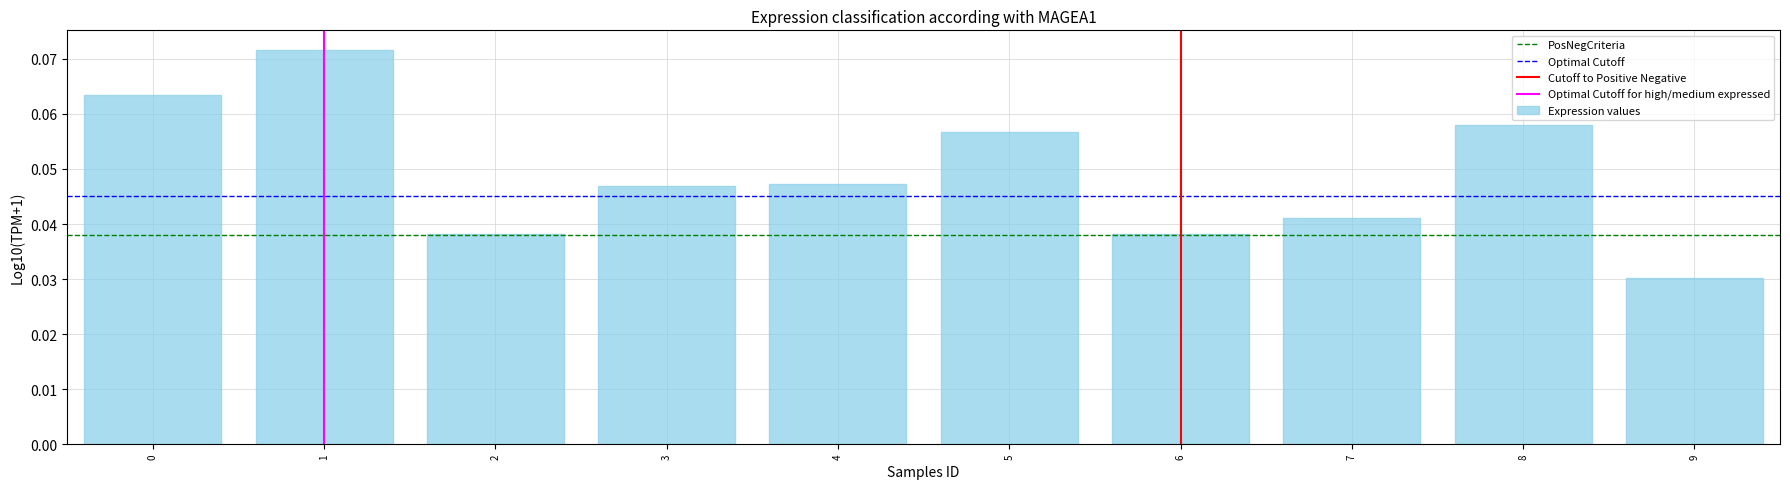

Which label corresponds to the smallest value in the chart?

9